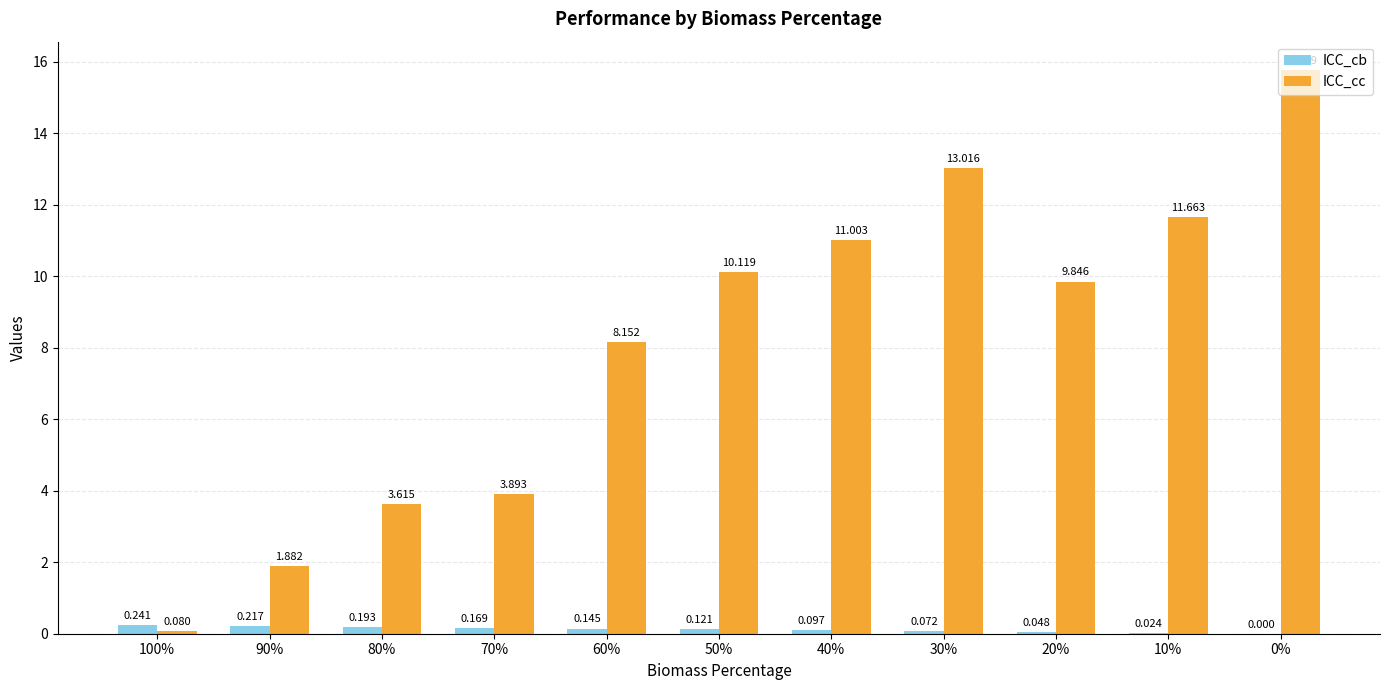

Which series changed the most between 30% and 20%?

ICC_cc